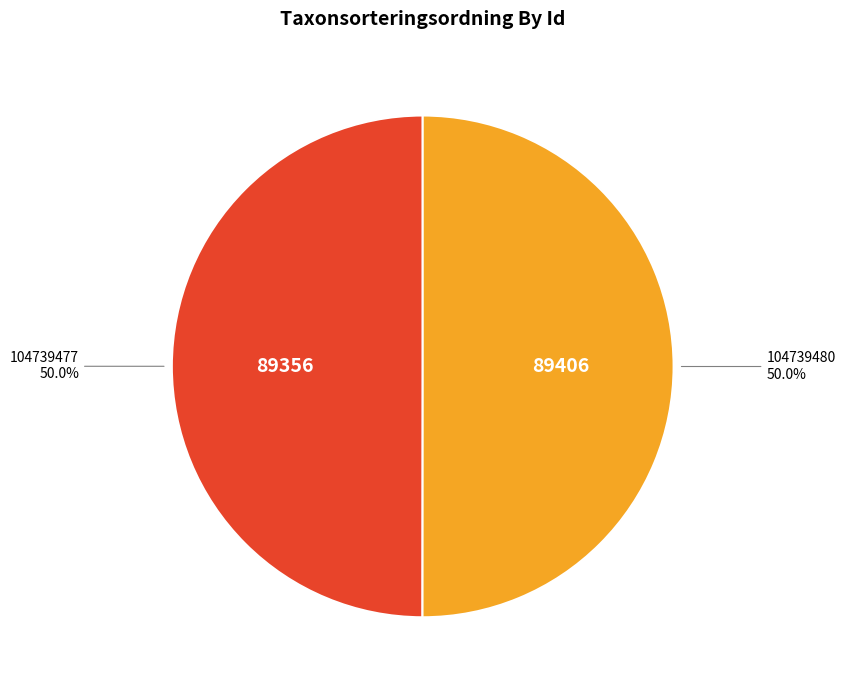

Count the number of slices in the pie.

2